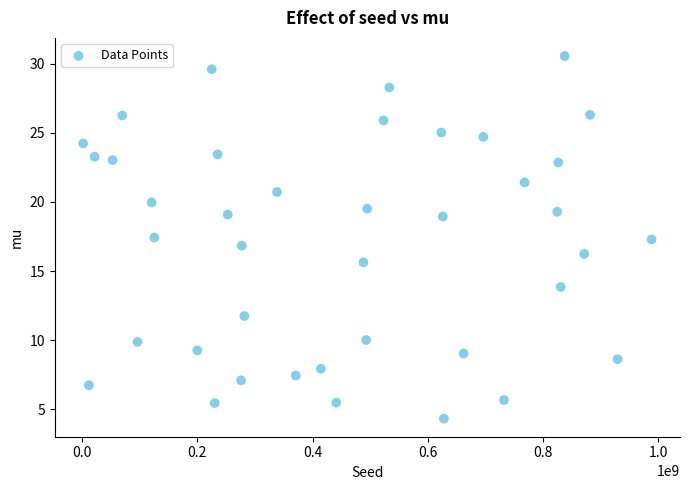

What is the range of X values (max minus min)?

987043097.0